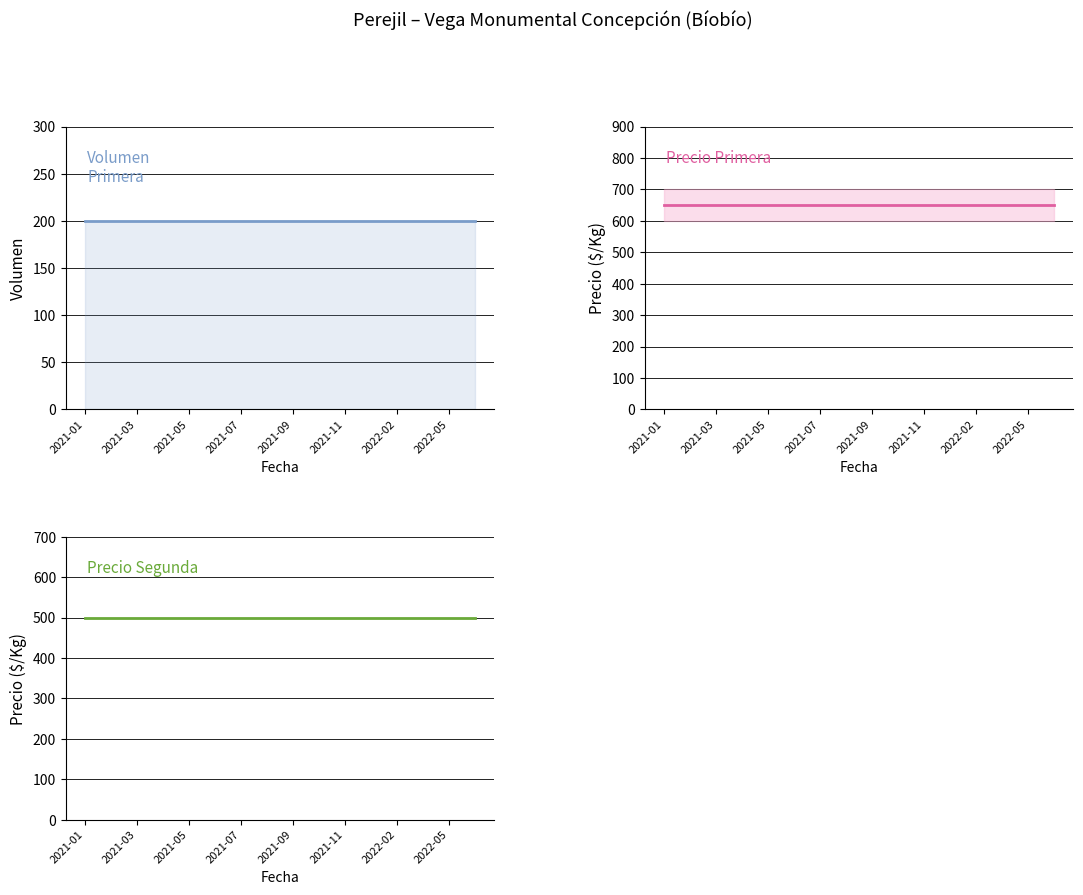

At 2022-05, list the series in order from smallest to largest.

Volumen Primera, Precio promedio Segunda, Precio promedio Primera